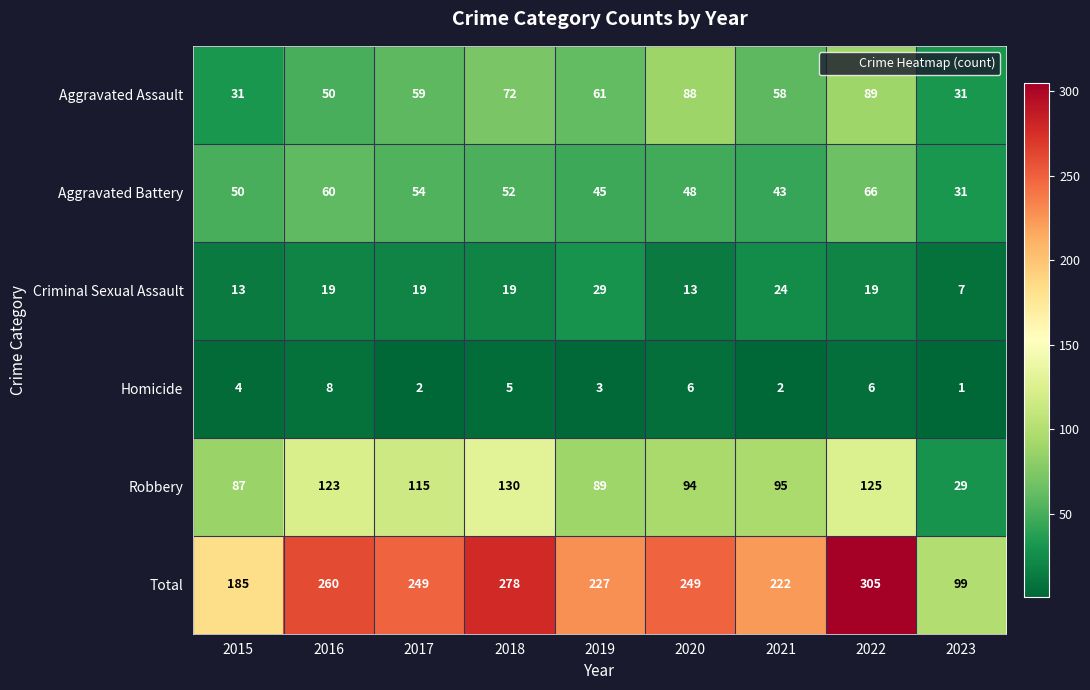

How many Aggravated Assault values are between 50 and 72?

5